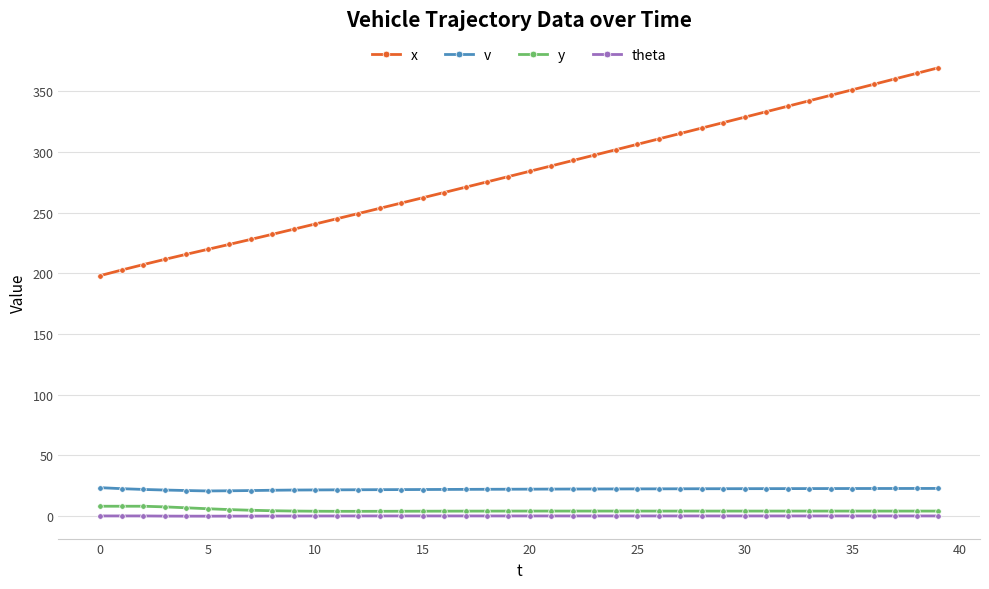

What is the lowest value of the x series?

198.1